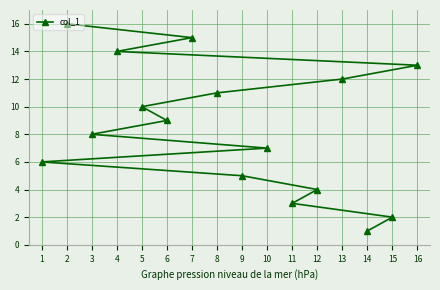

What is the value of the 5th point from the left?

10